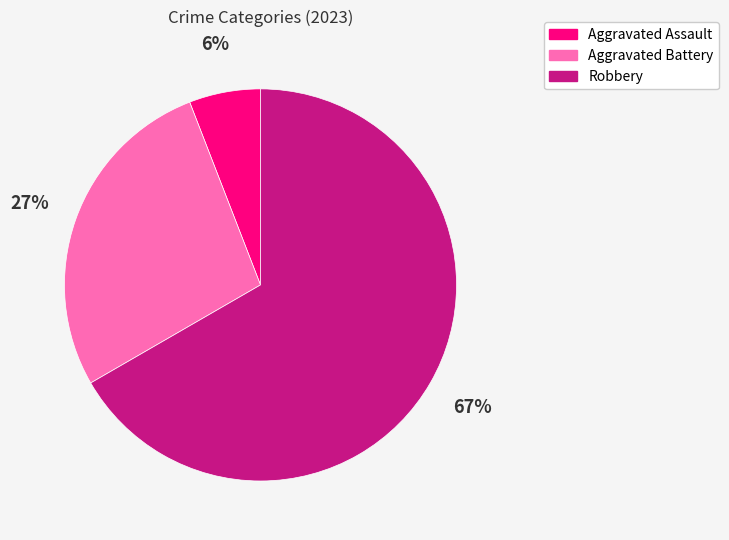

Is there a majority slice in this chart?

Yes